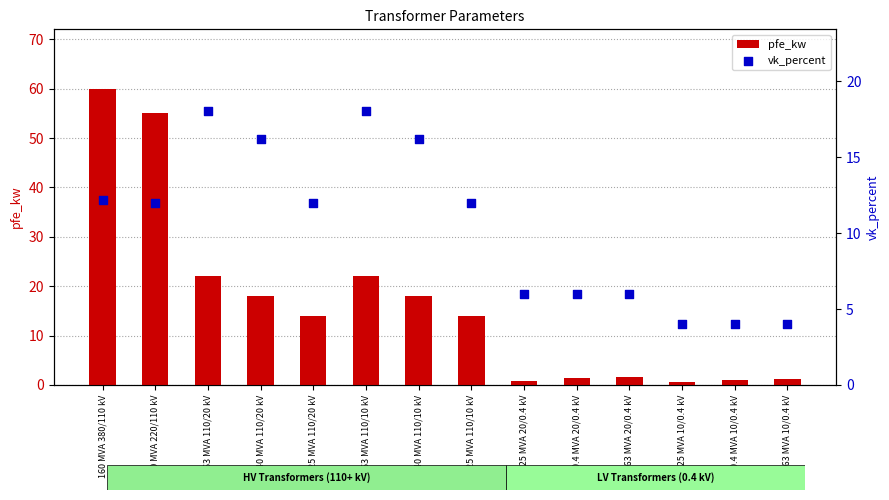

Is the value of vk_percent at 0.25 MVA 20/0.4 kV greater than the value of pfe_kw at 100 MVA 220/110 kV?

No